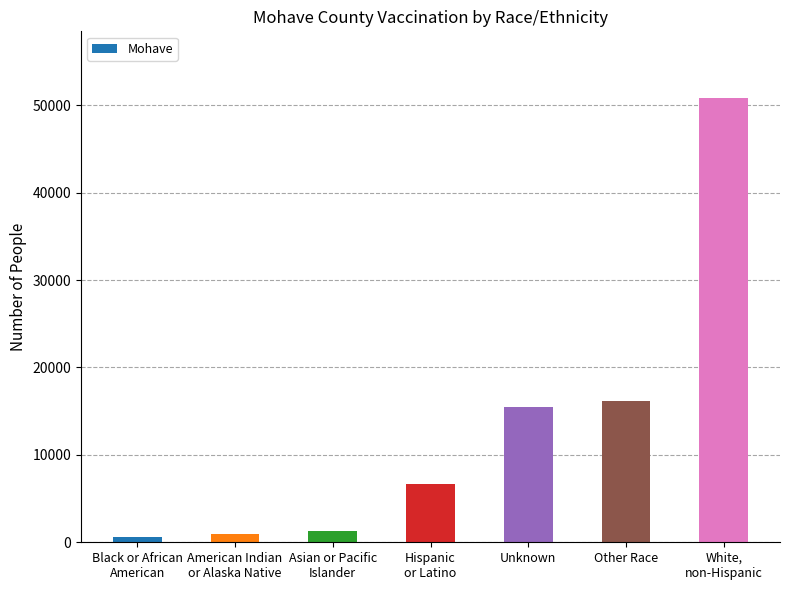

Approximately how many times larger is the value at Black or African
American compared to Asian or Pacific
Islander?

0.5